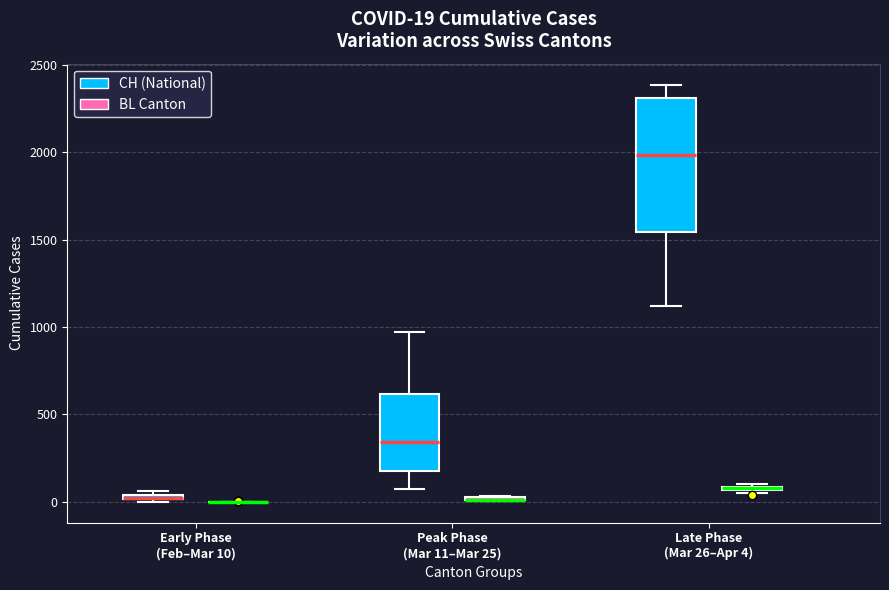

Comparing the boxes themselves (not the whiskers), which one is the tallest?

Late Phase (Mar 26–Apr 4) (CH (National))